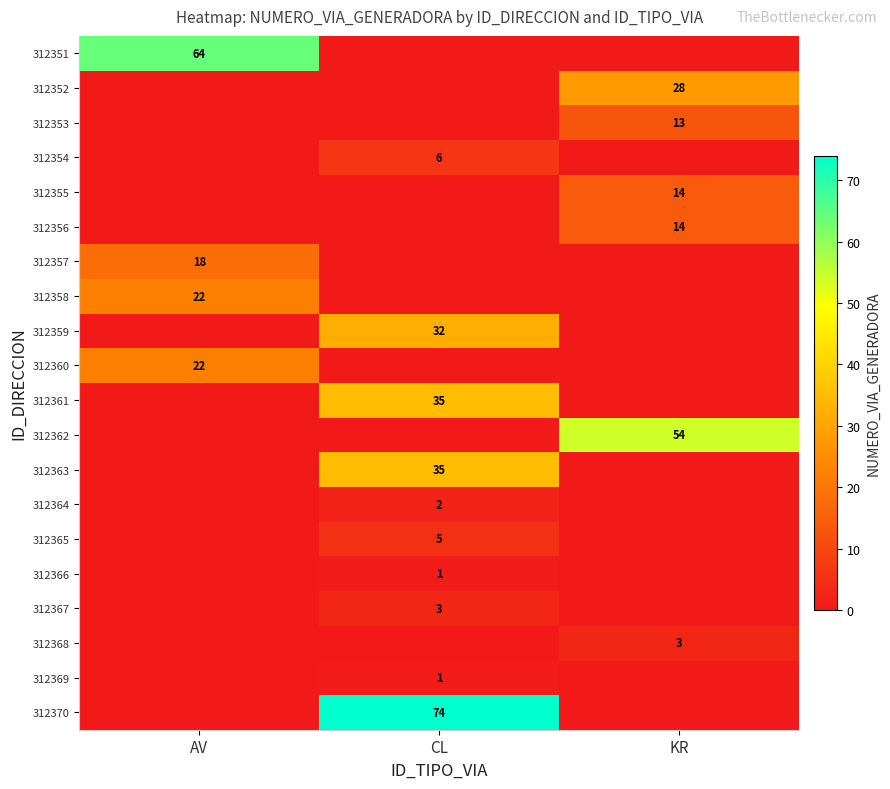

True or false: 312367 has a value of 1 at CL.

False